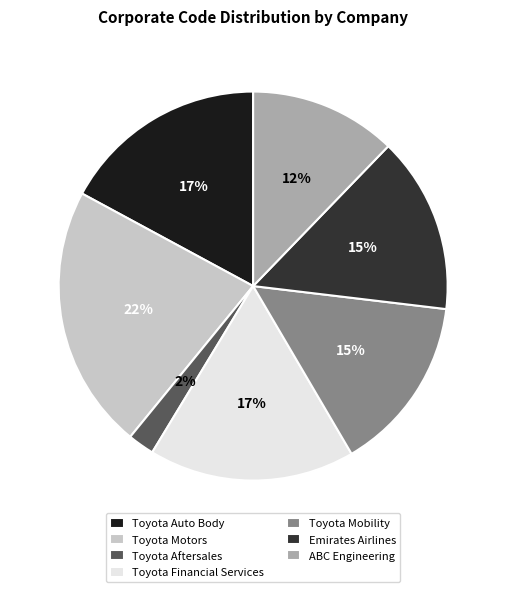

Combined, do Toyota Auto Body and Toyota Financial Services account for over 50%?

No